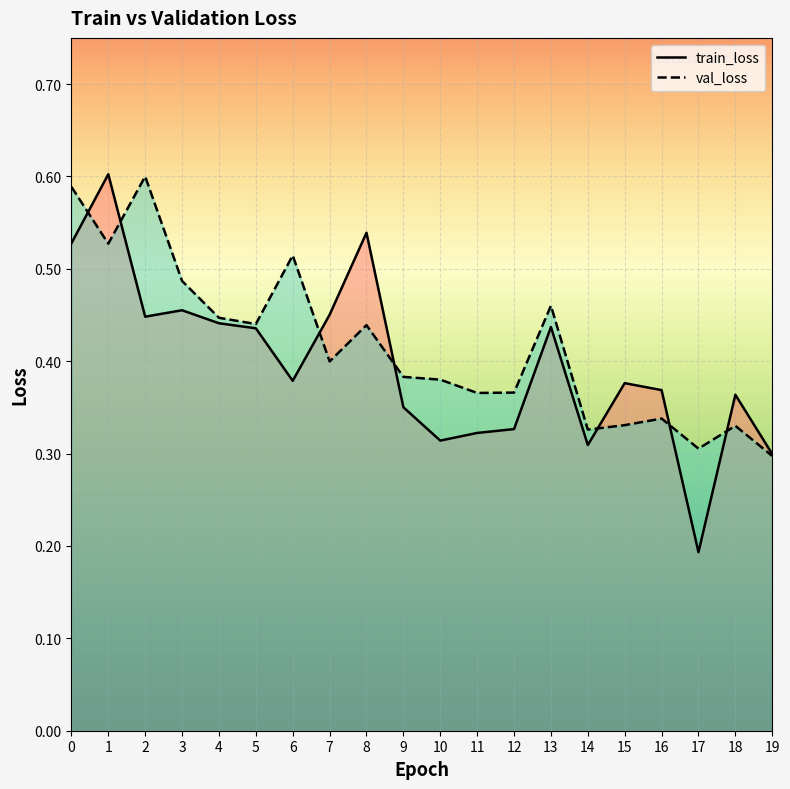

Reading left to right, what are all the values shown in this chart?

train_loss: 0.5	0.6	0.4	0.5	0.4	0.4	0.4	0.5	0.5	0.4	0.3	0.3	0.3	0.4	0.3	0.4	0.4	0.2	0.4	0.3
val_loss: 0.6	0.5	0.6	0.5	0.4	0.4	0.5	0.4	0.4	0.4	0.4	0.4	0.4	0.5	0.3	0.3	0.3	0.3	0.3	0.3